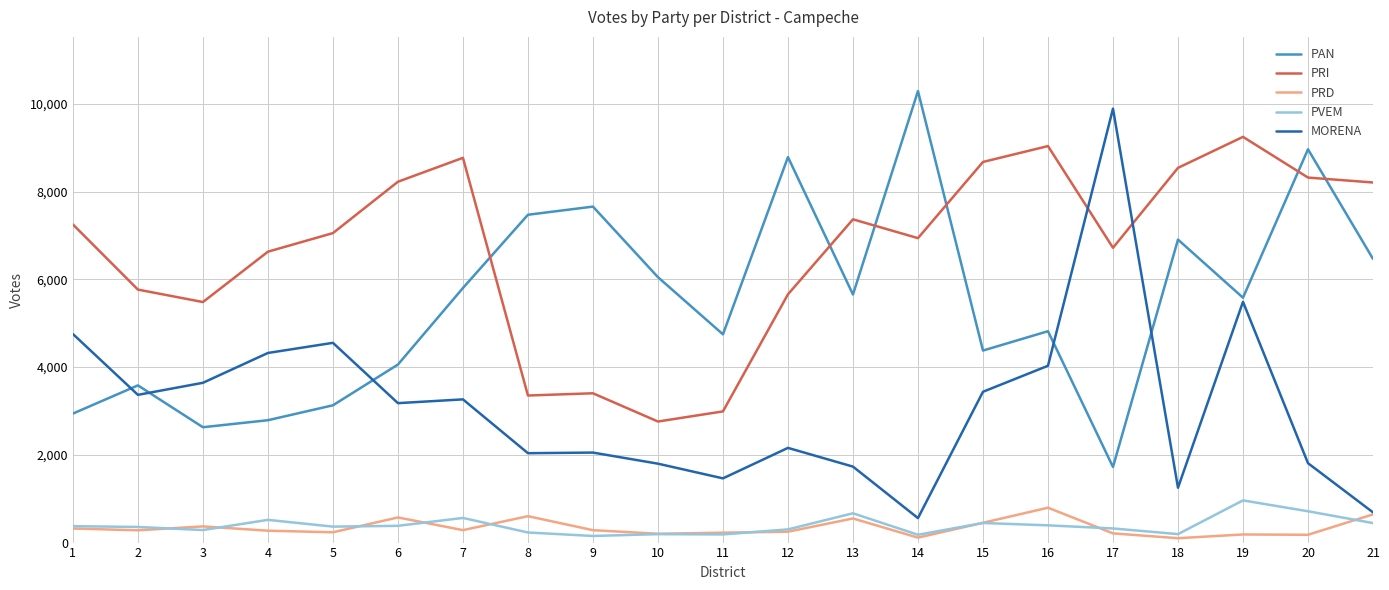

Does the chart display data point markers on the line(s)?

No